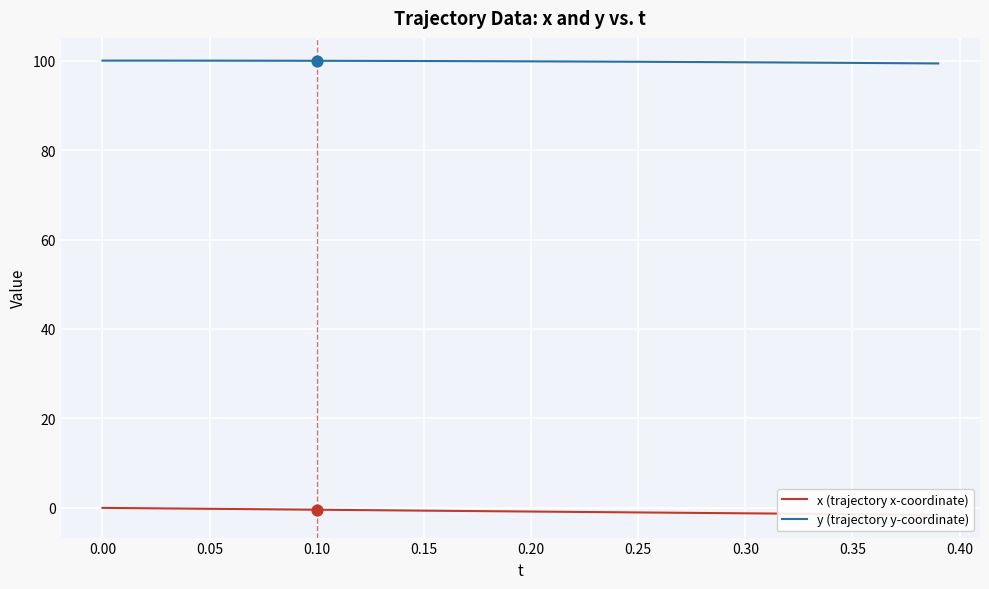

What is the lowest value of the y (trajectory y-coordinate) series?

99.4